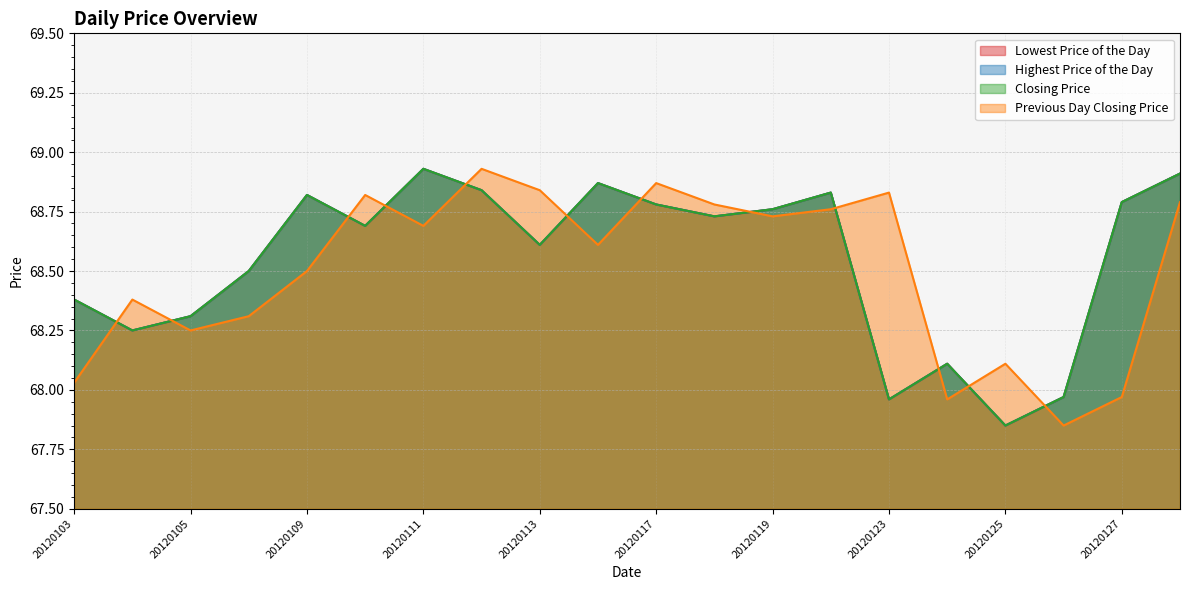

At which category does Lowest Price of the Day reach its first local peak?

20120109